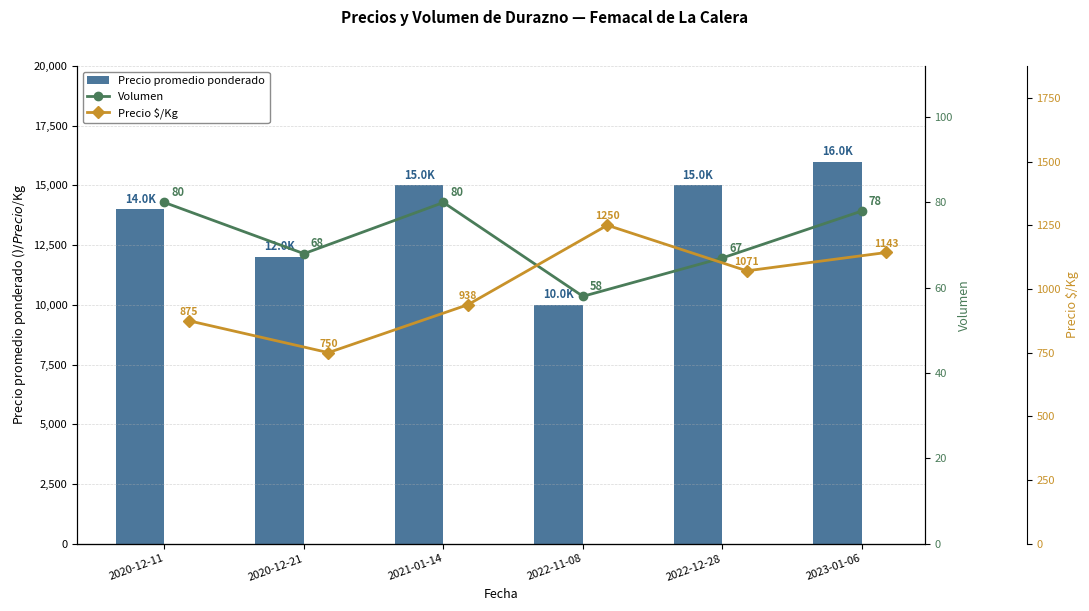

At which label does Precio promedio ponderado reach its peak?

2023-01-06